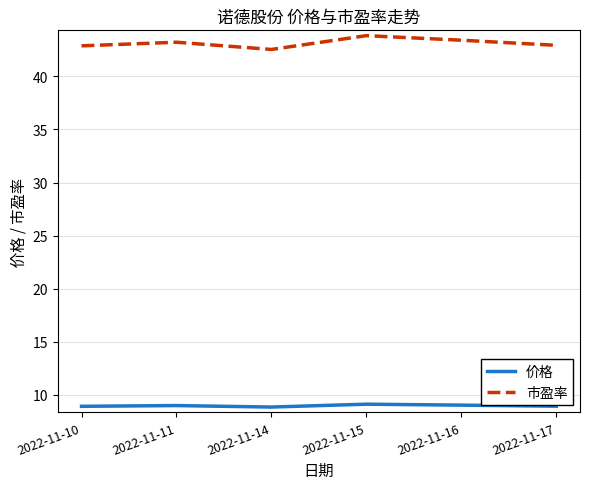

Which series has the largest total across all categories?

市盈率